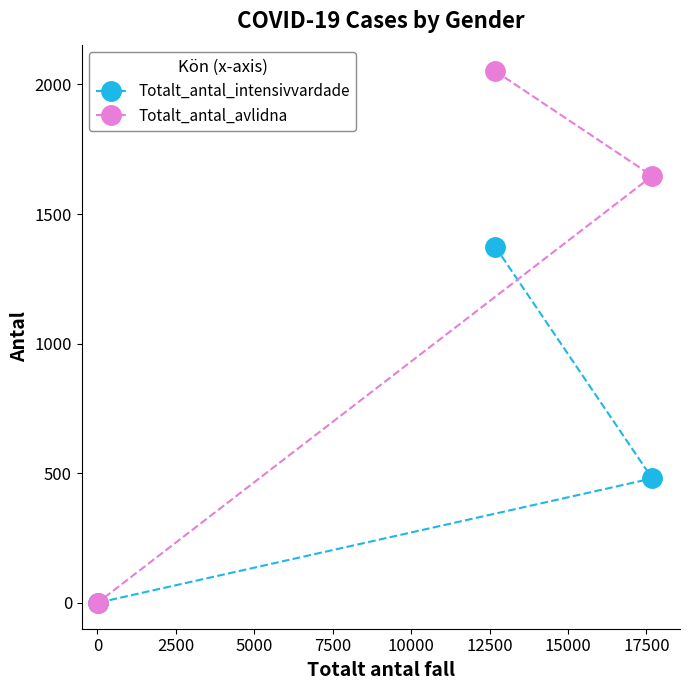

Which series has the largest range (max minus min)?

Totalt_antal_avlidna